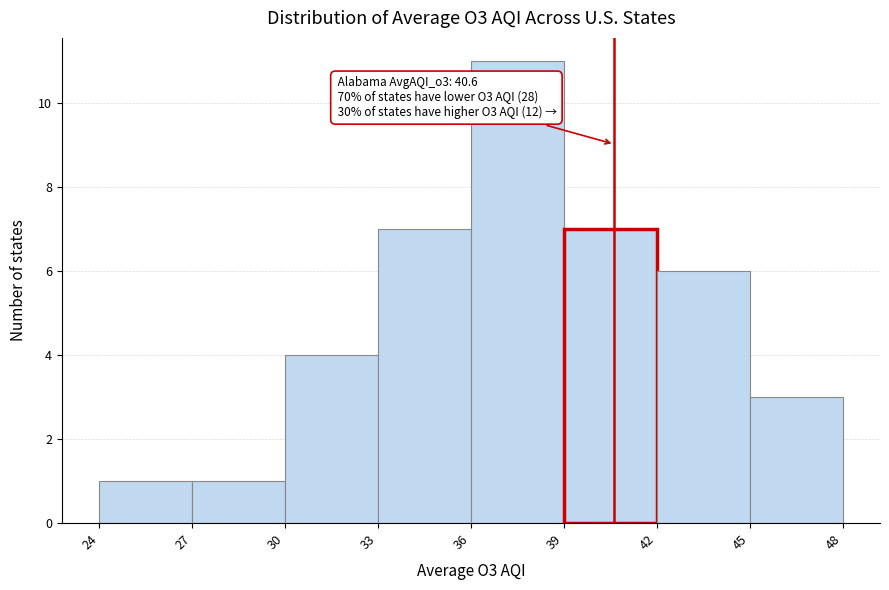

Over which range of the x-axis is the bar tallest?

36 to 39